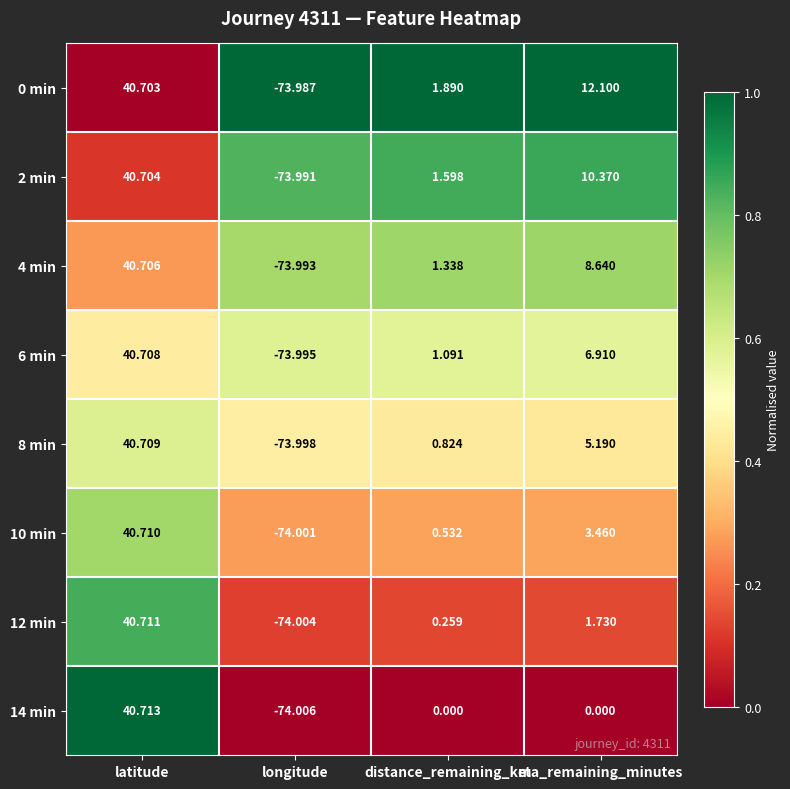

At how many categories does at least one series exceed 0?

3